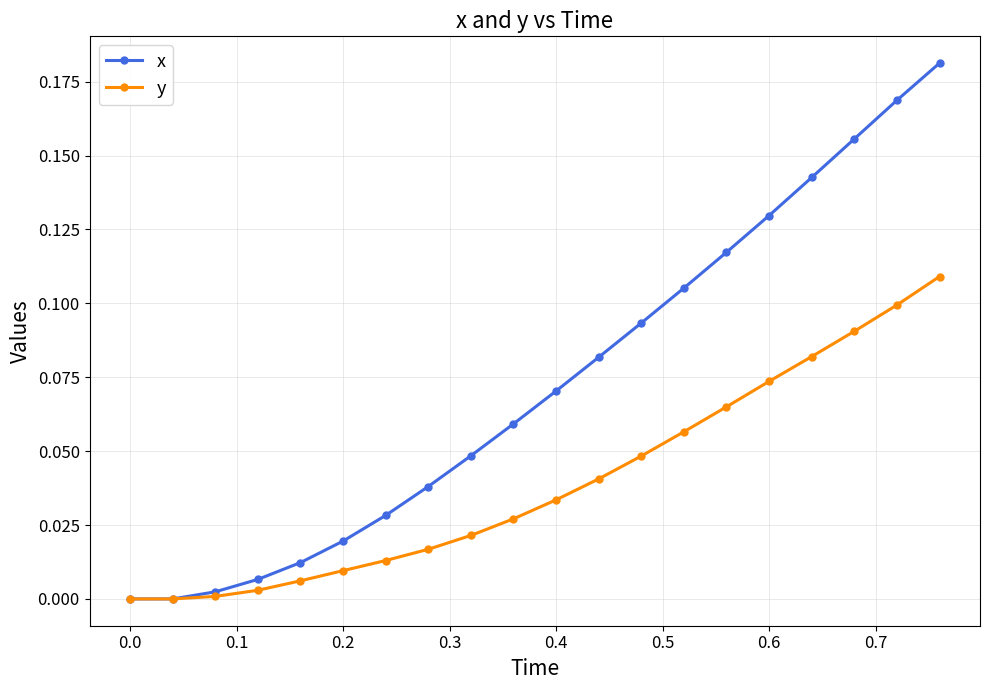

Which series has the largest range (max minus min)?

x